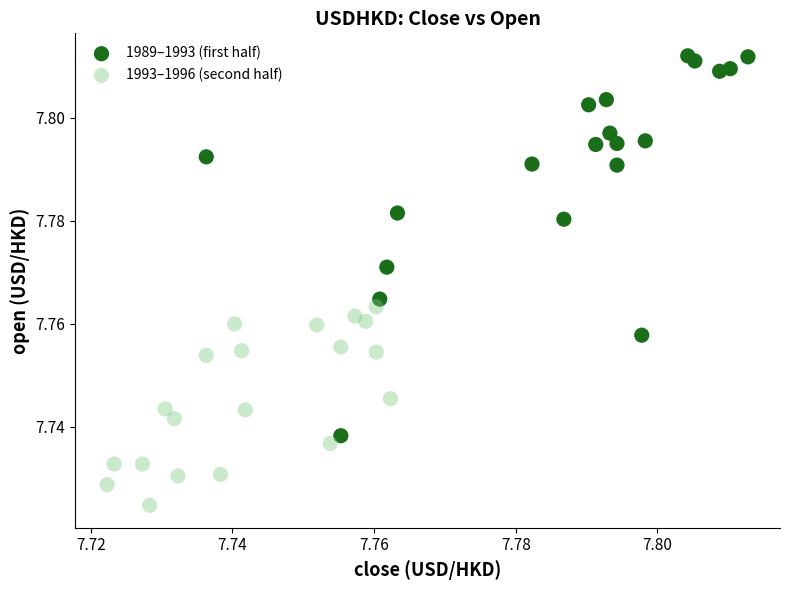

Which series has the largest Y range (max minus min)?

1989–1993 (first half)